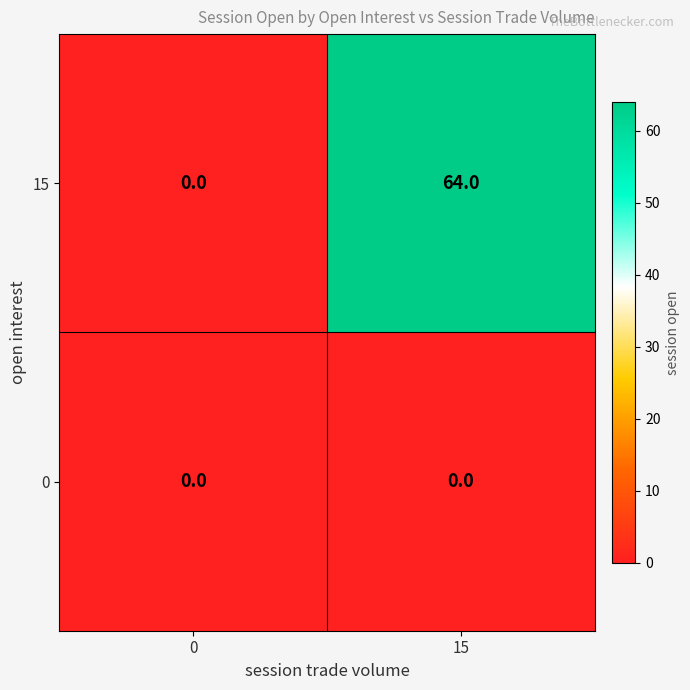

Between 0 and 15, which series saw the biggest shift?

15